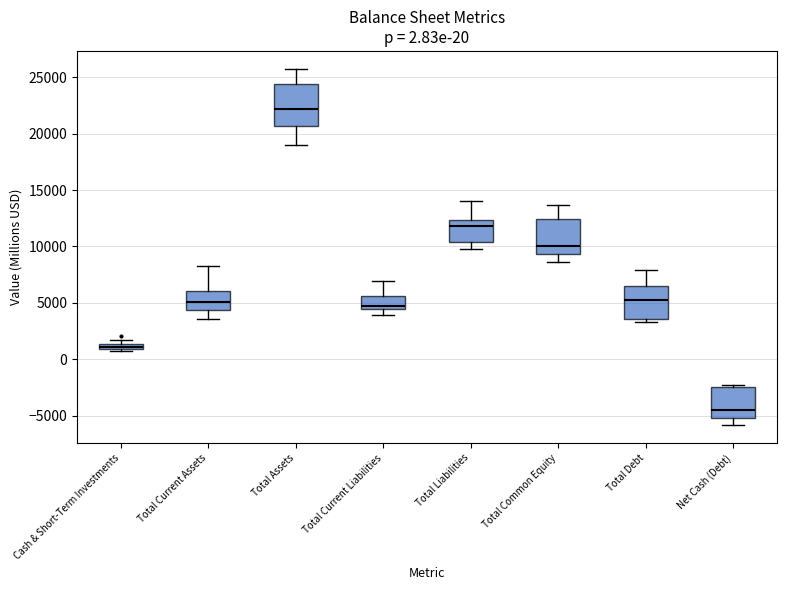

Which box has the lowest median line?

Net Cash (Debt)